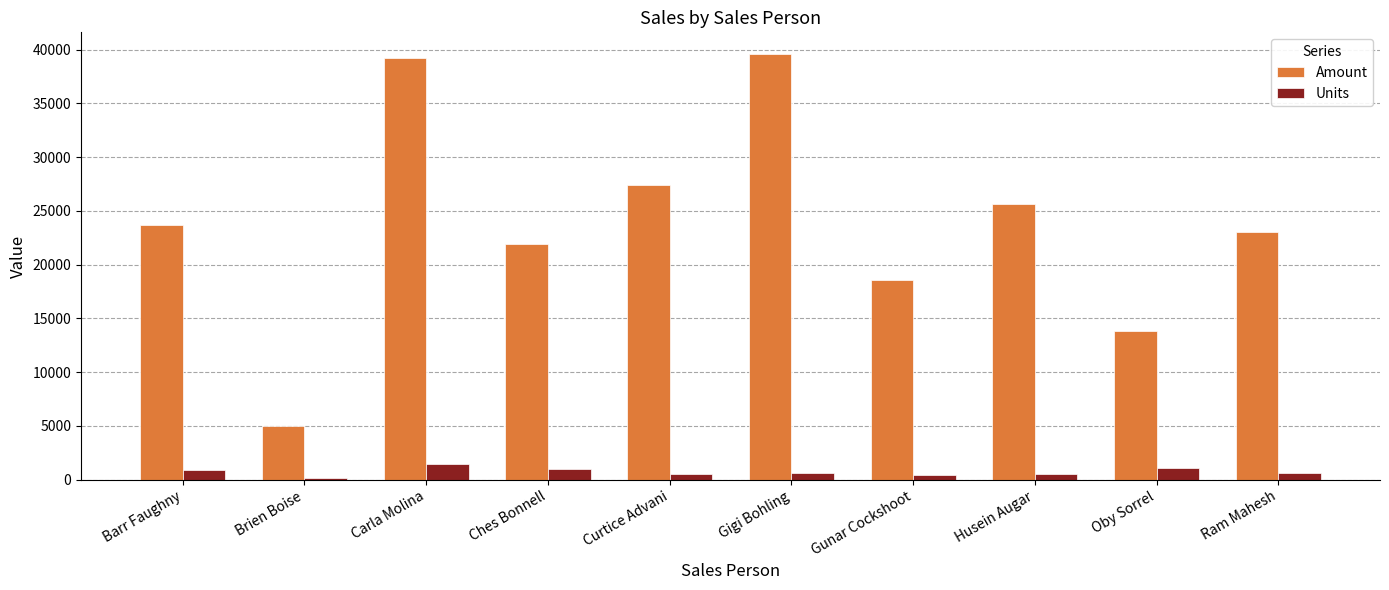

The Units series shows 663 at Ram Mahesh. True or false?

True